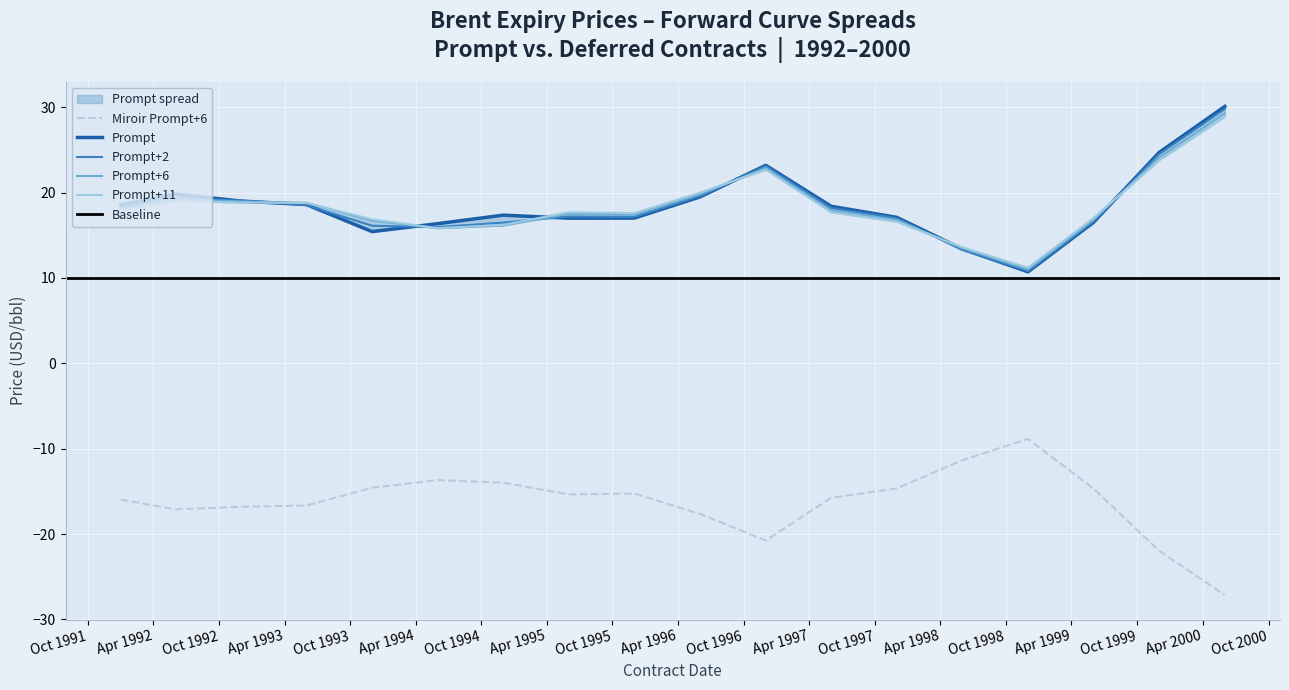

What is the minimum value for Miroir Prompt+6?

-27.2